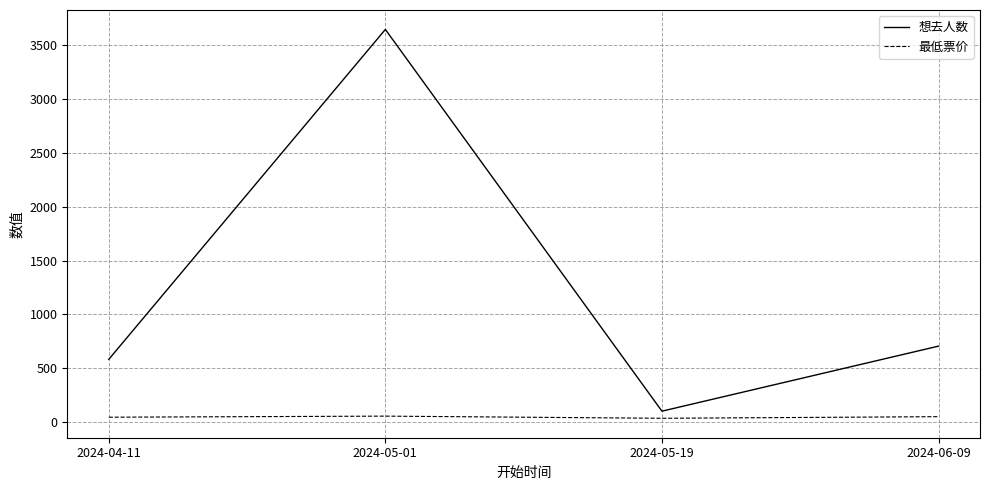

What is the sum of all 想去人数 values?

5034